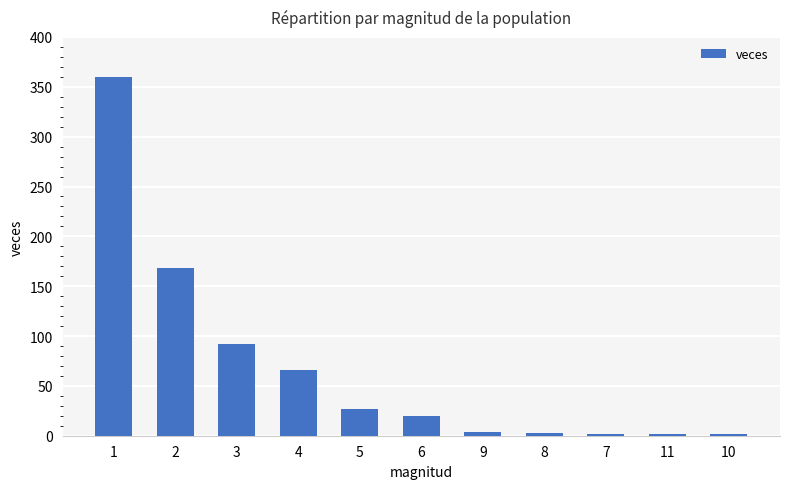

What is the difference between the maximum and minimum values?

358